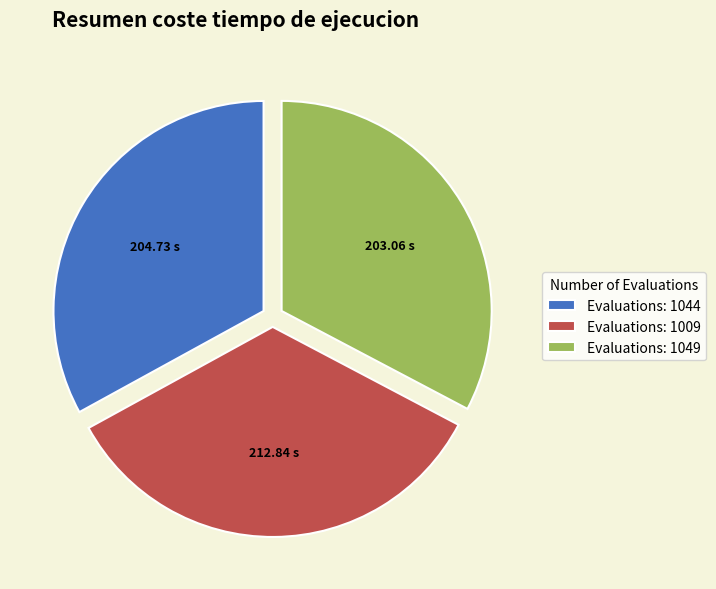

How many slices are in this pie chart?

3